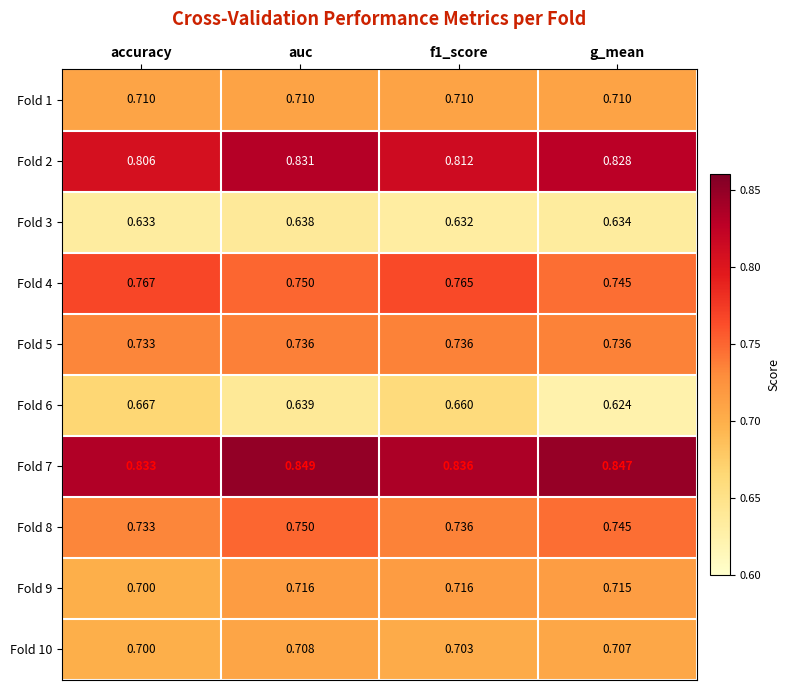

Which series has the largest total across all categories?

Fold 7